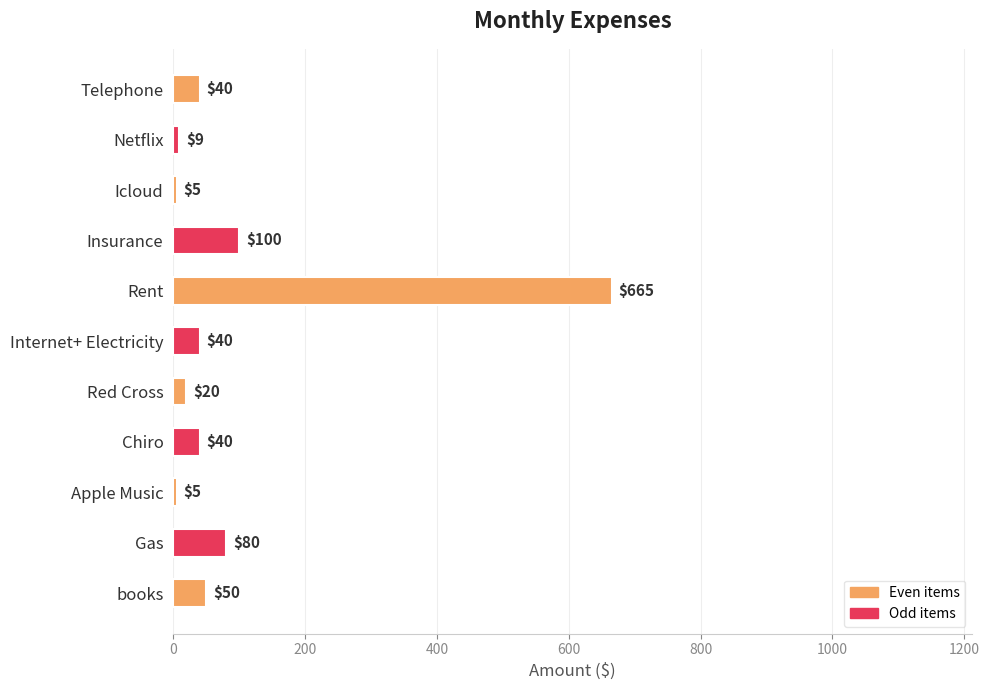

What is the value of the 11th bar from the top?

50